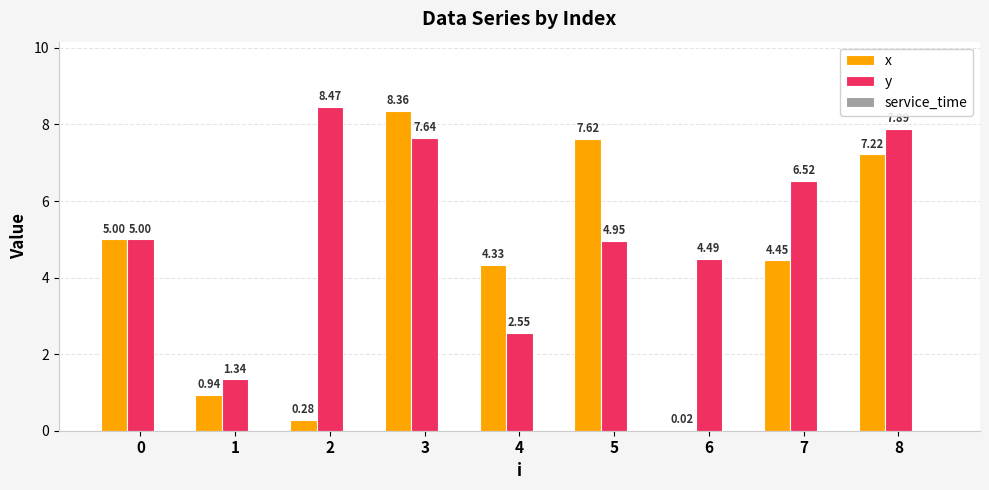

At which label is y closest to 4?

6